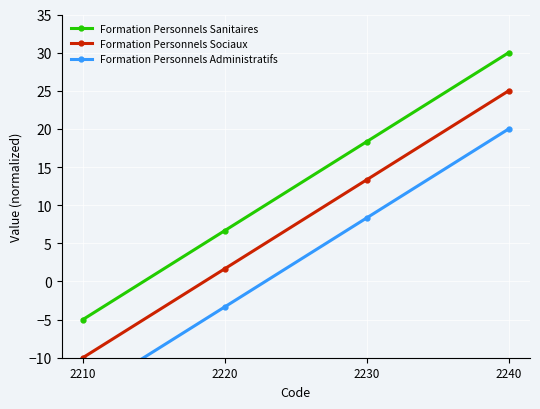

Is it true that Formation Personnels Sociaux equals 1.7 at 2220?

True